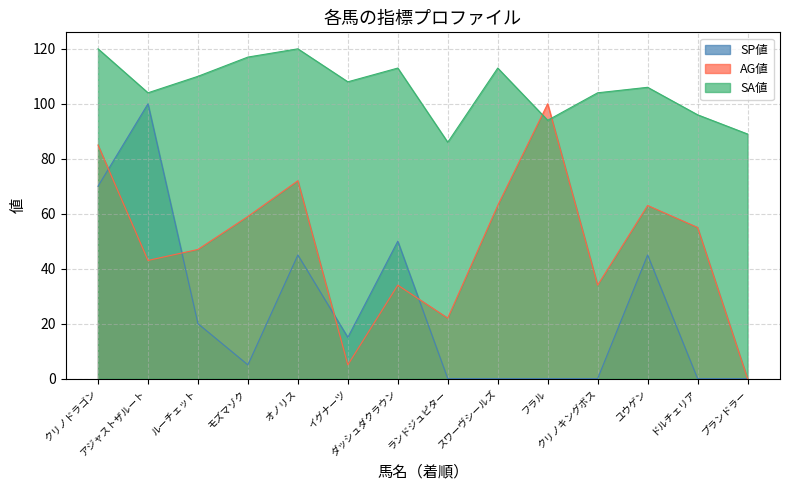

Which has a higher value, ユウゲン or ダッシュダクラウン?

ダッシュダクラウン